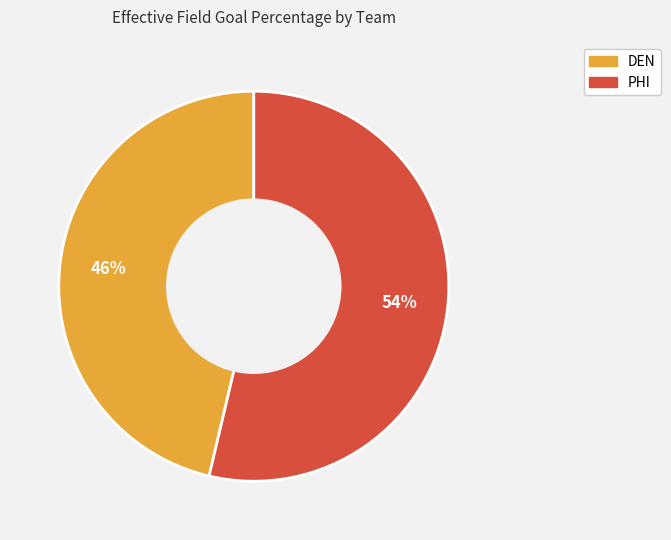

Which category accounts for the majority?

PHI